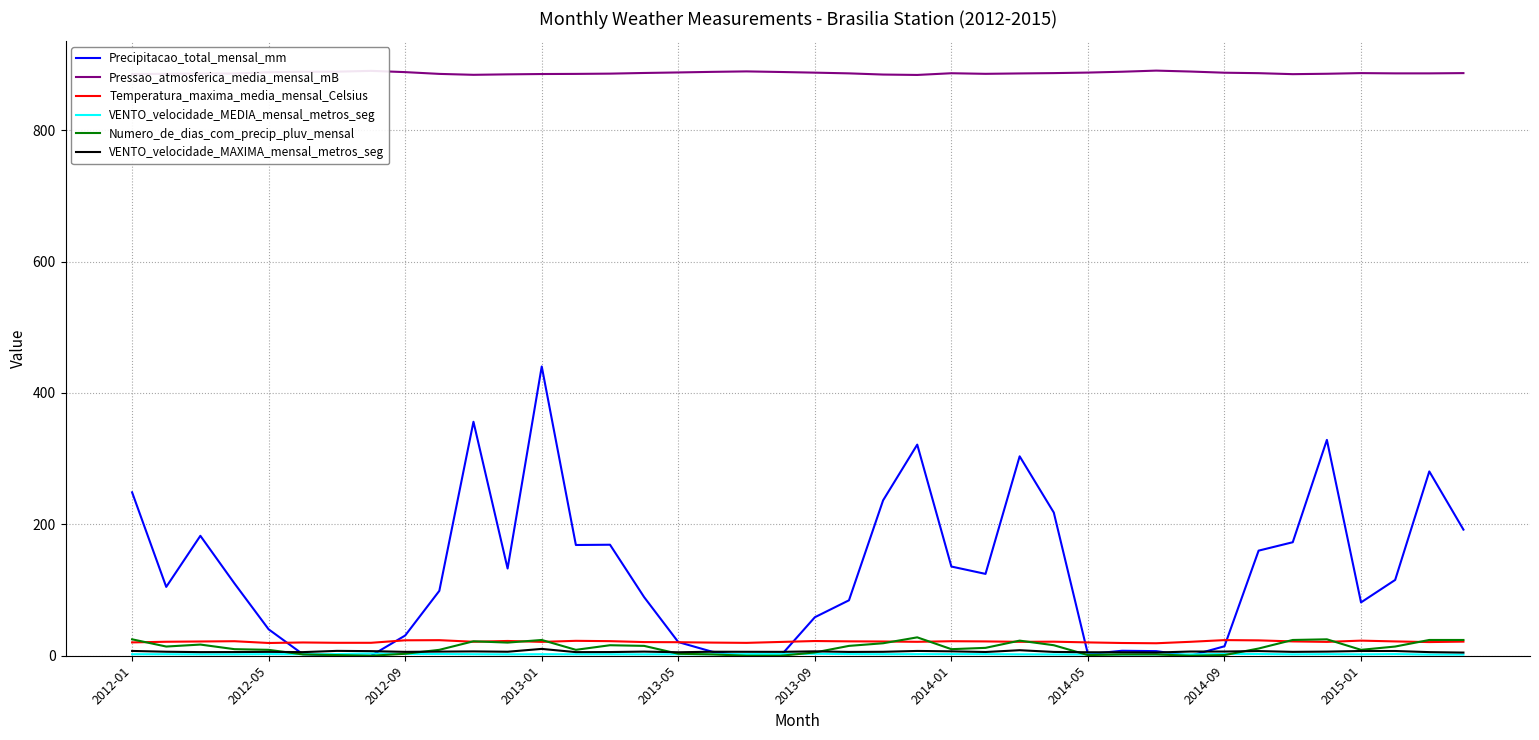

Which series has the widest spread of values?

Precipitacao_total_mensal_mm